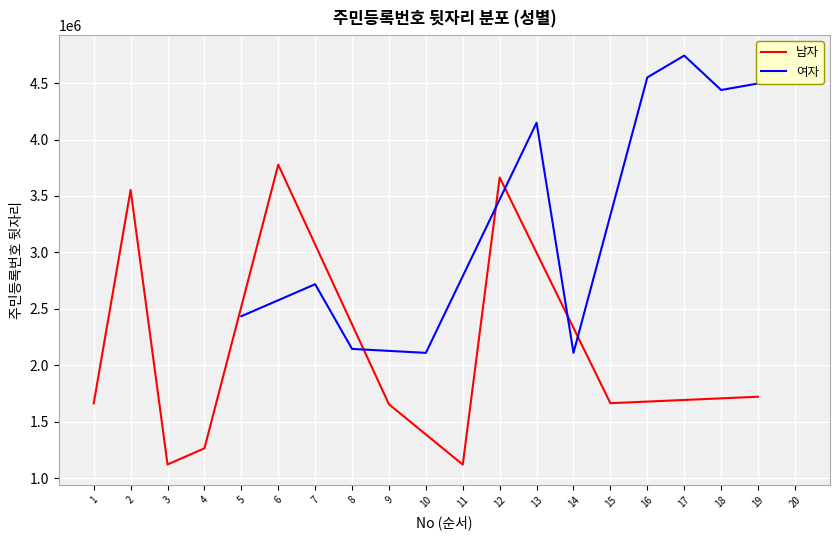

In 남자, how many points are higher than both neighbors (excluding endpoints)?

3